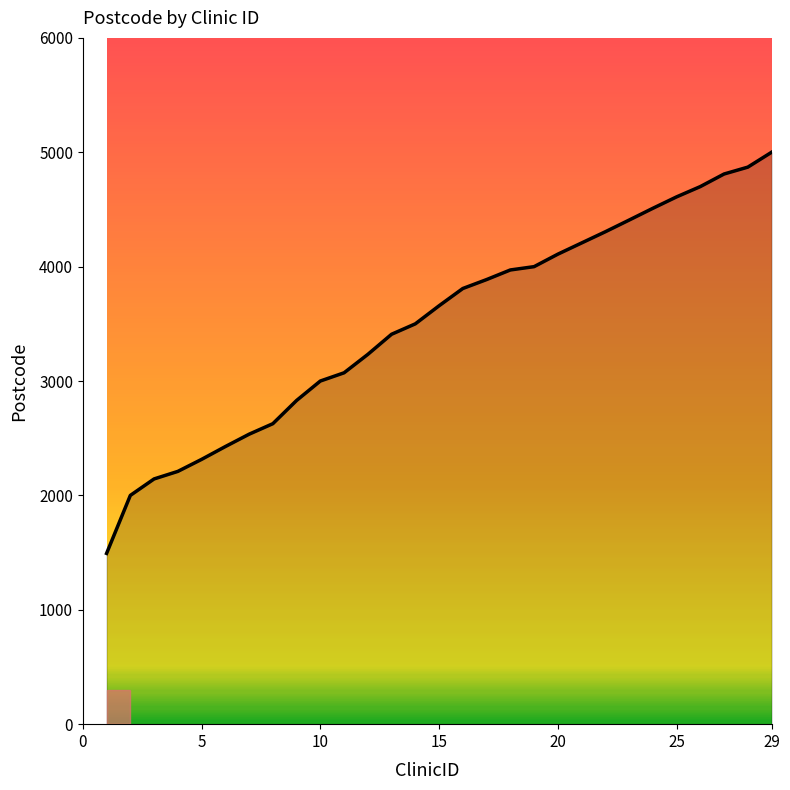

What is the greatest value displayed?

5000